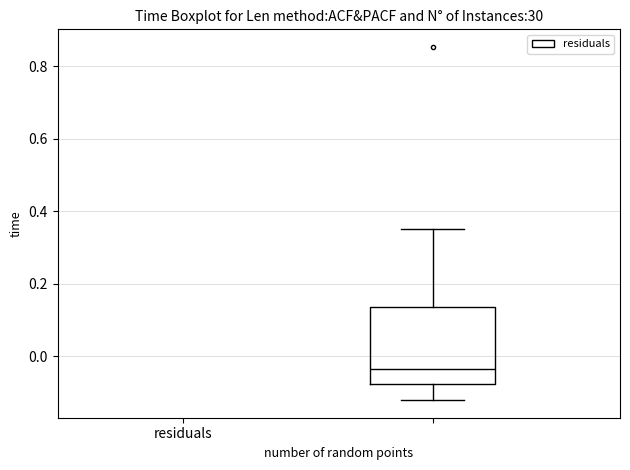

Read this box plot against the y-axis: the position of the median line, the range covered by the box, and the ends of both whiskers. The values are not printed on the chart, so give them approximately, as read against the axis.

median -0.04, box -0.08 to 0.14, whiskers -0.12 to 0.36